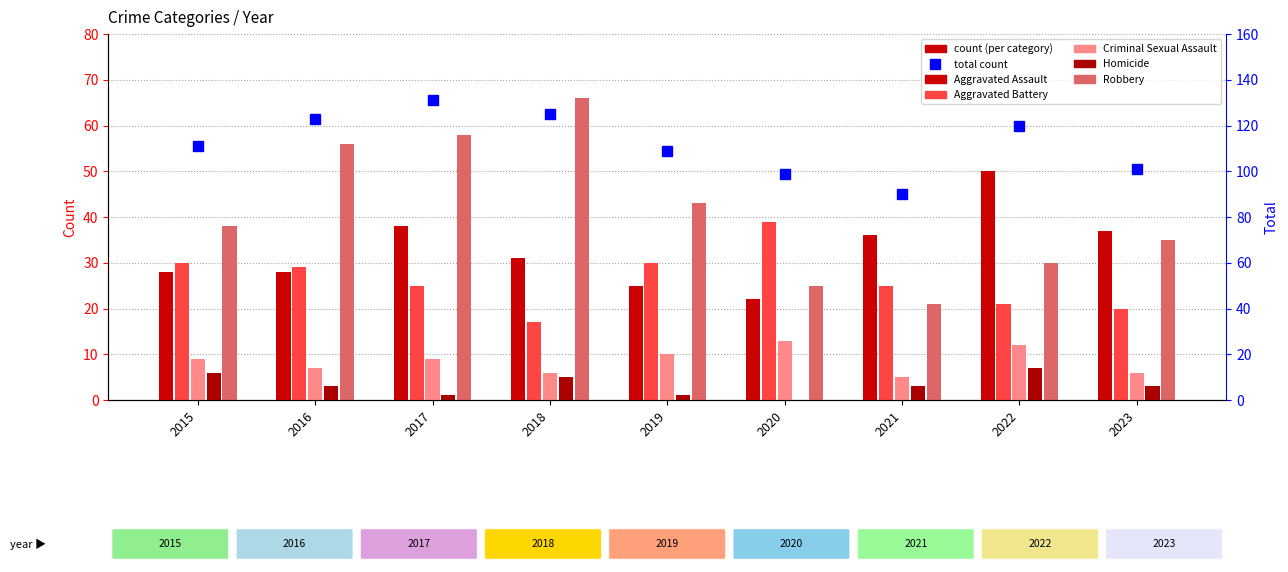

What is the spread (max minus min) of values at 2019?

108